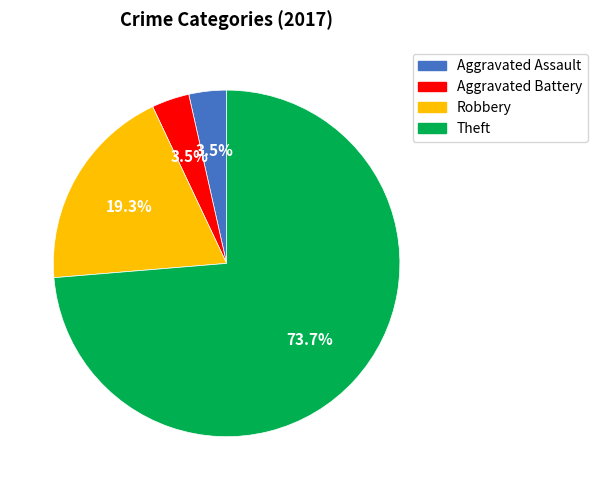

How many segments does this pie chart have?

4